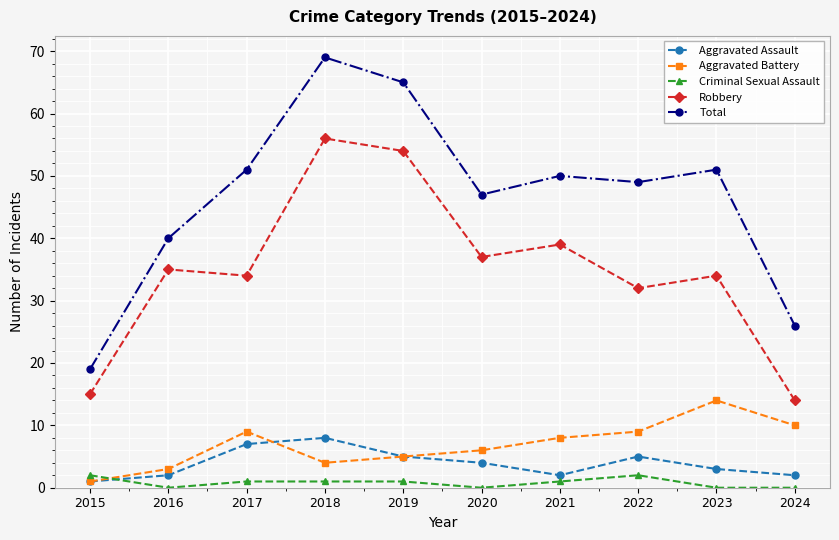

Reading right to left, extract all data points from this chart.

Aggravated Assault: 2024=2	2023=3	2022=5	2021=2	2020=4	2019=5	2018=8	2017=7	2016=2	2015=1
Aggravated Battery: 2024=10	2023=14	2022=9	2021=8	2020=6	2019=5	2018=4	2017=9	2016=3	2015=1
Criminal Sexual Assault: 2024=0	2023=0	2022=2	2021=1	2020=0	2019=1	2018=1	2017=1	2016=0	2015=2
Robbery: 2024=14	2023=34	2022=32	2021=39	2020=37	2019=54	2018=56	2017=34	2016=35	2015=15
Total: 2024=26	2023=51	2022=49	2021=50	2020=47	2019=65	2018=69	2017=51	2016=40	2015=19